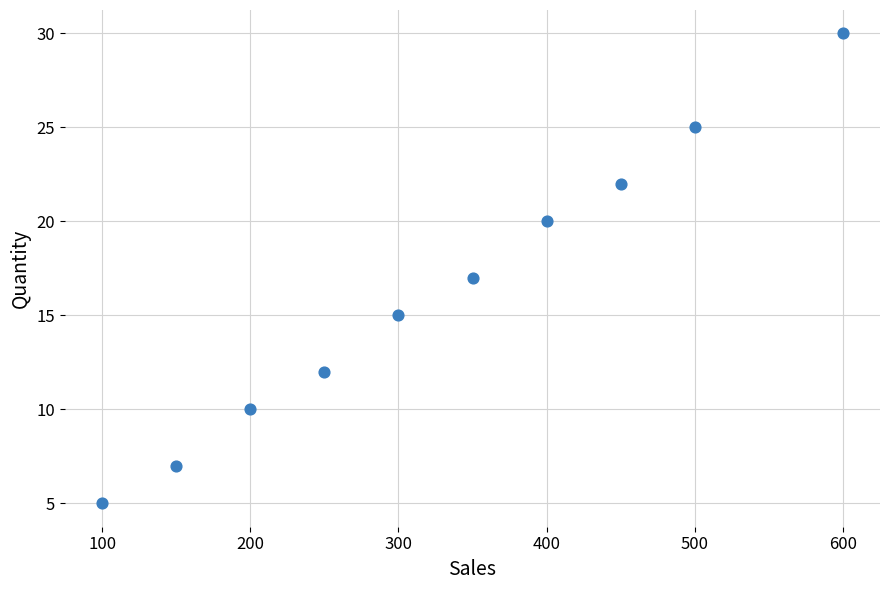

What is the range of Y values (max minus min)?

25